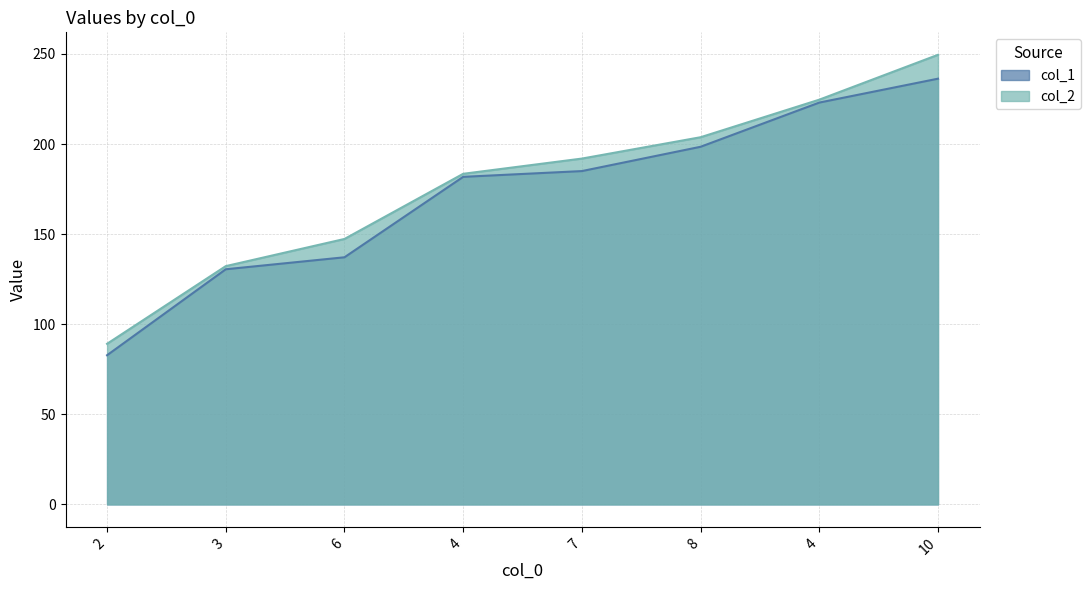

True or false: col_1 has more than 2 points higher than both neighbors.

False